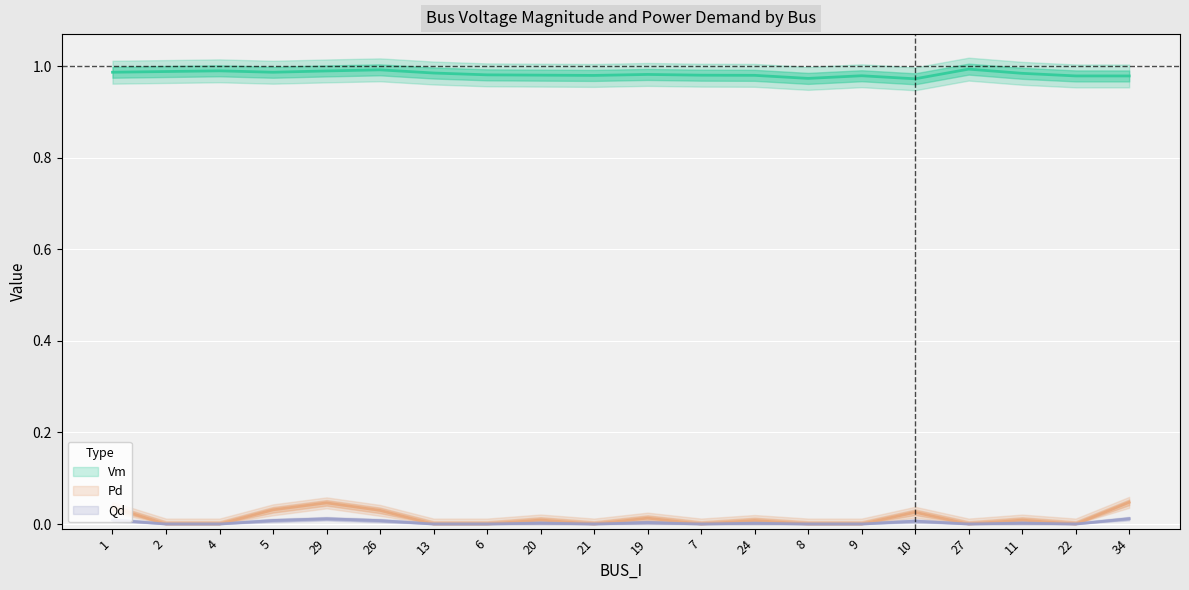

What is the greatest value displayed?

1.0